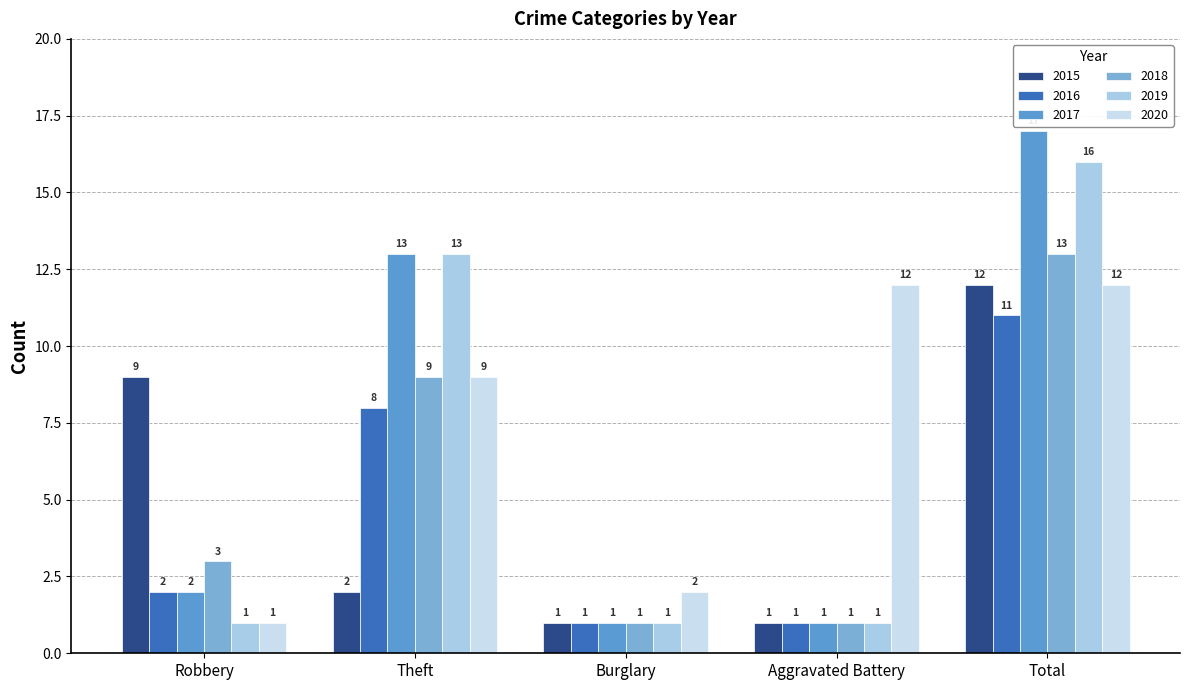

Where does the 2017 series first go above 2?

Theft